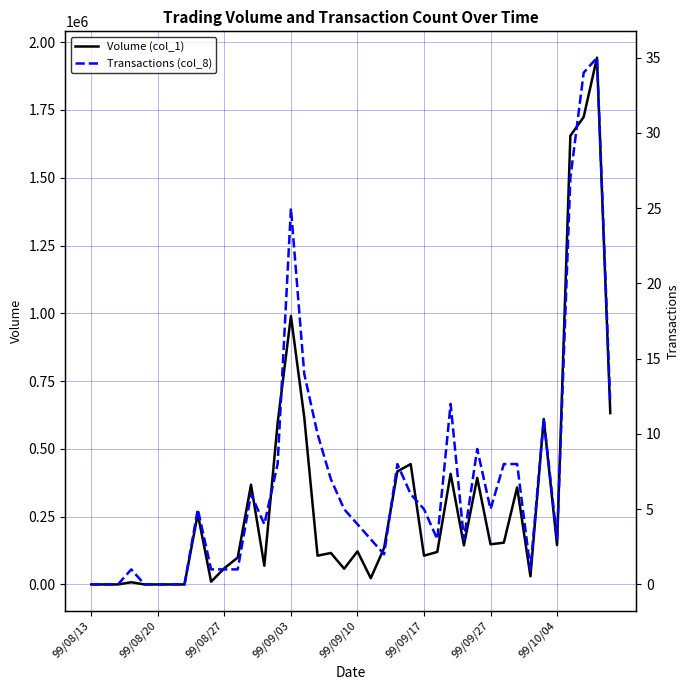

Is the value of Volume (col_1) at 18 greater than the value of Transactions (col_8) at 29?

Yes